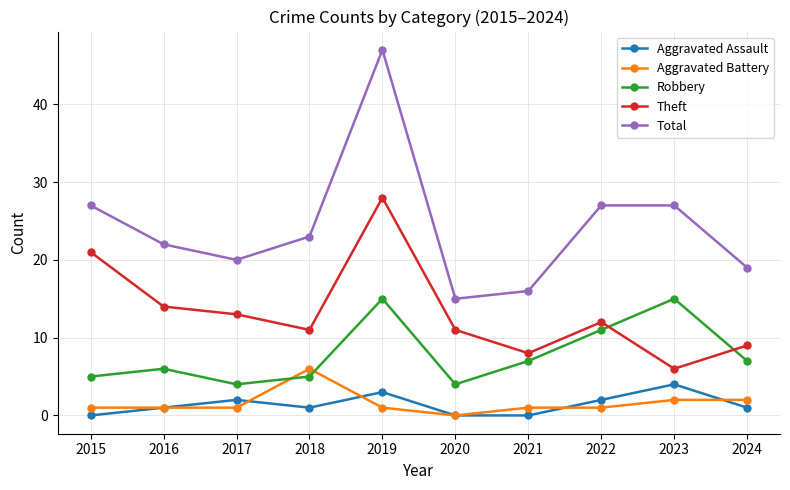

In Aggravated Assault, how many points are higher than both neighbors (excluding endpoints)?

3